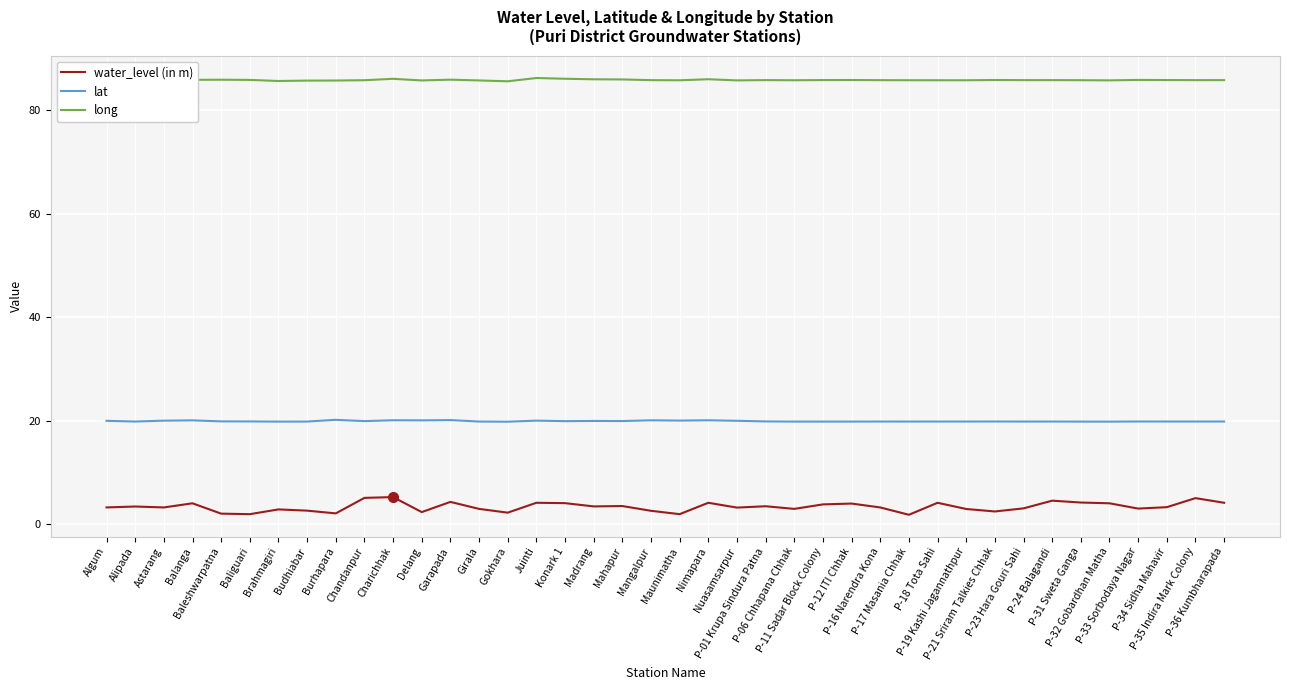

What is the difference between the highest and lowest values at P-33 Sorbodaya Nagar?

82.9